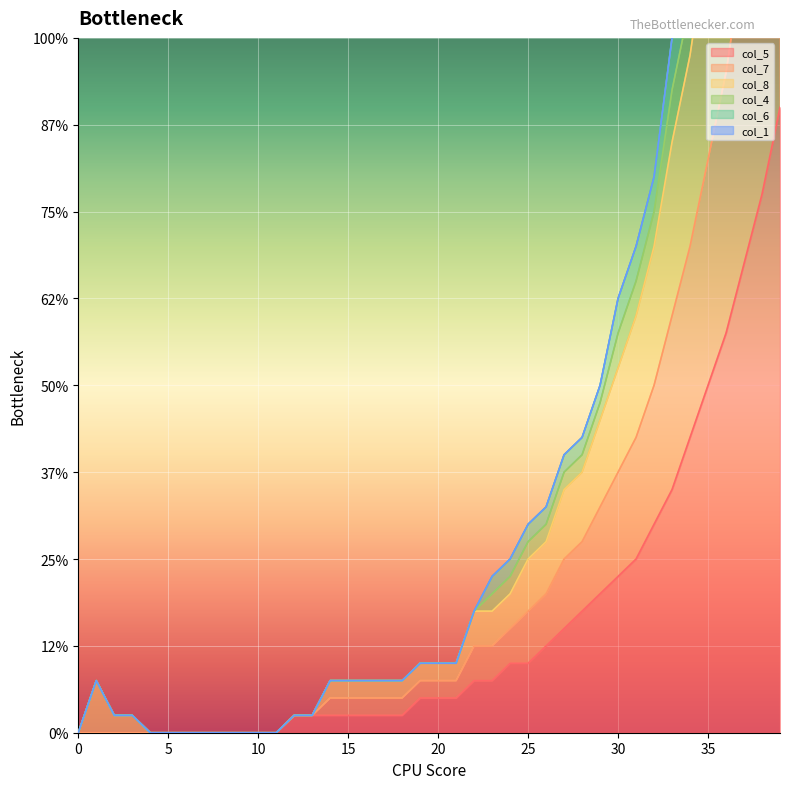

True or false: col_4 and col_8 intersect in this chart.

False